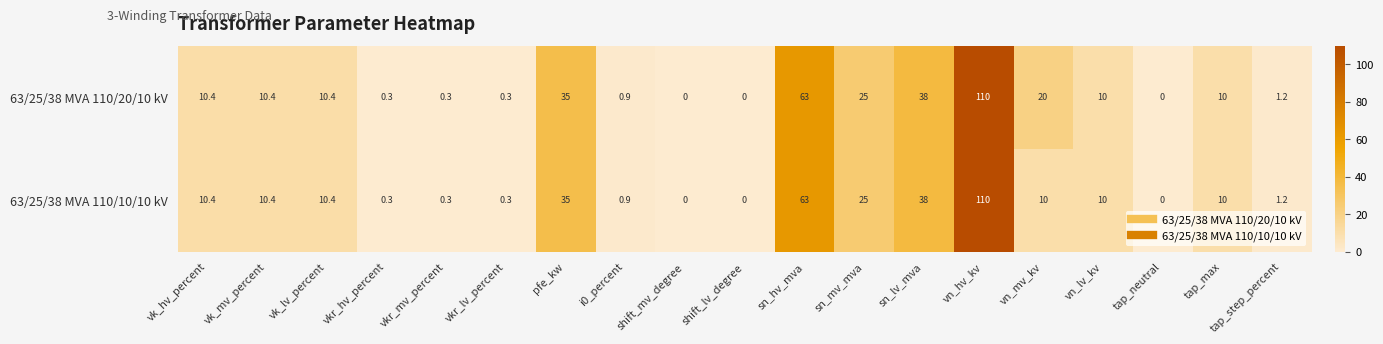

Is it true that 63/25/38 MVA 110/10/10 kV equals 14.1 at pfe_kw?

False